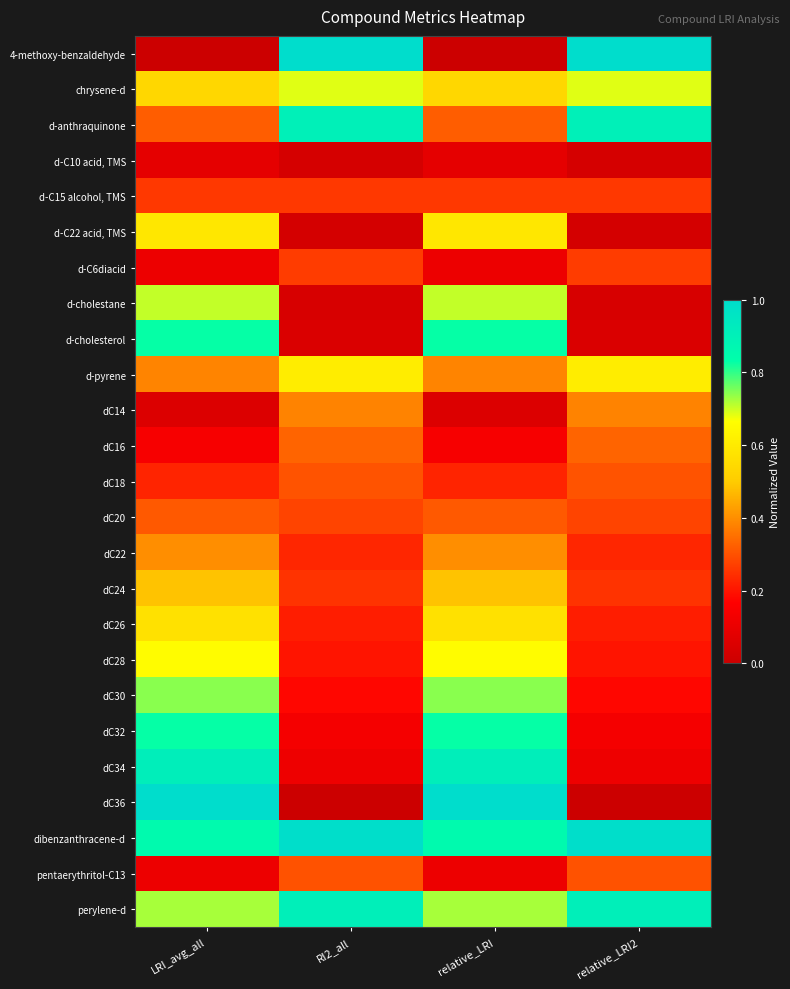

What is the difference between the highest and lowest values at relative_LRI2?

1.0